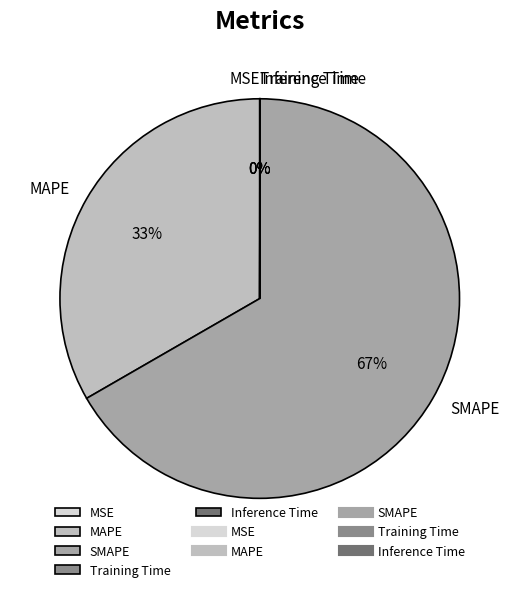

To the nearest percent, what is the difference between the largest and smallest slice percentages?

67%